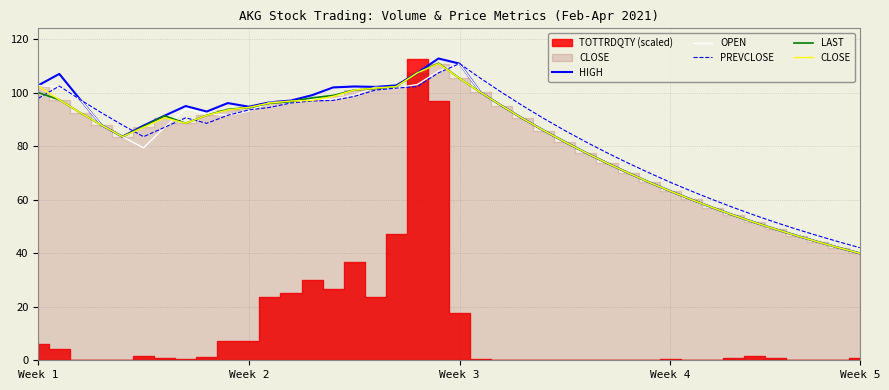

At 22, list the series in order from largest to smallest.

PREVCLOSE, HIGH, OPEN, LAST, CLOSE